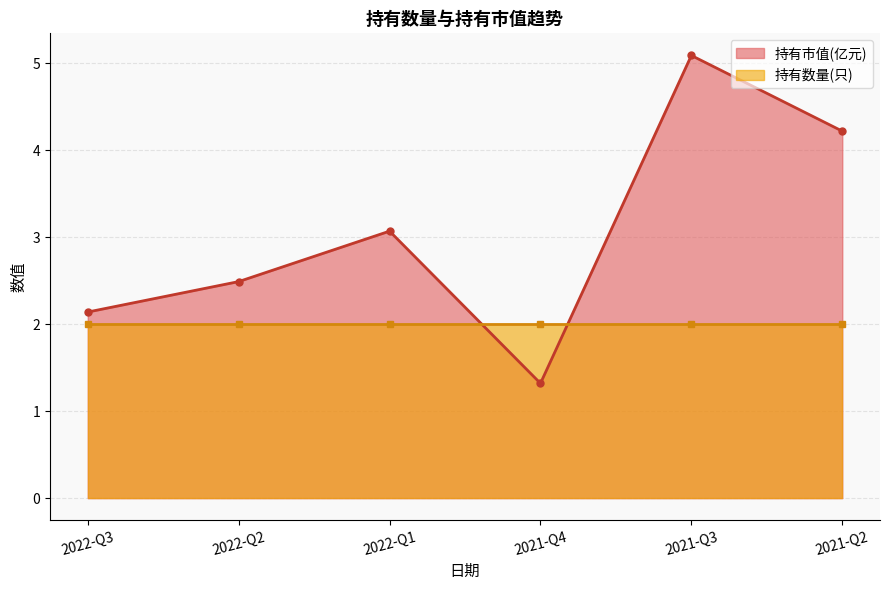

Reading right to left, what are all the values shown in this chart?

4.2	5.1	1.3	3.1	2.5	2.1